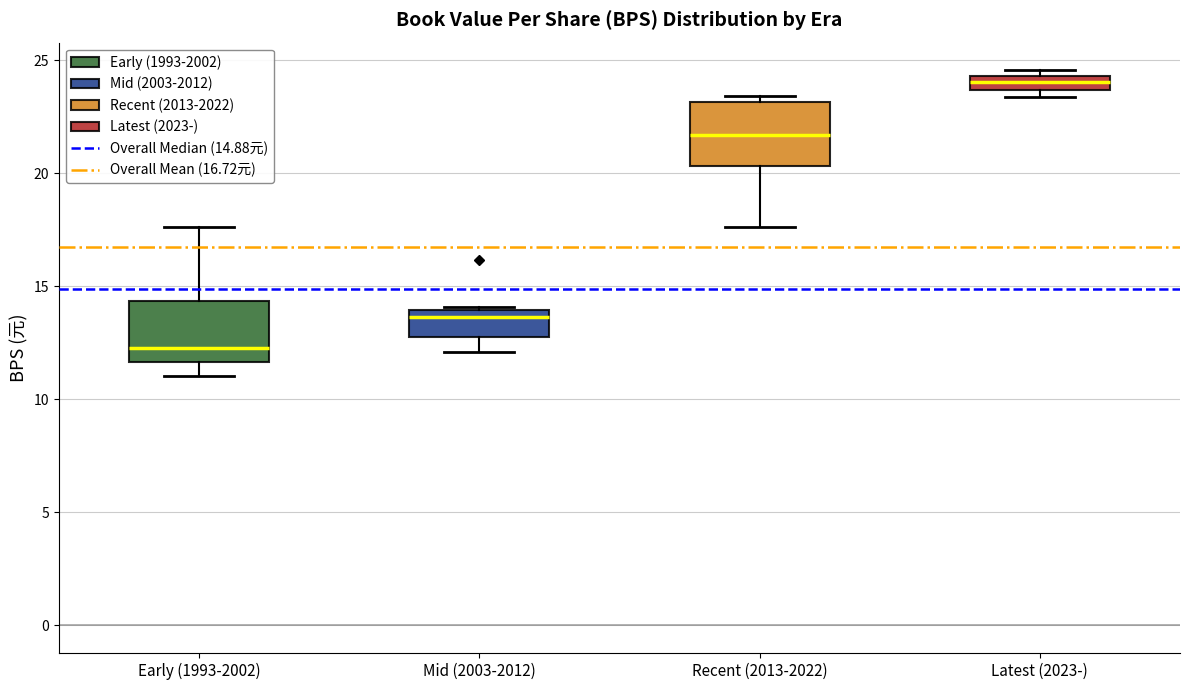

Which box has the lowest median line?

Early (1993-2002)